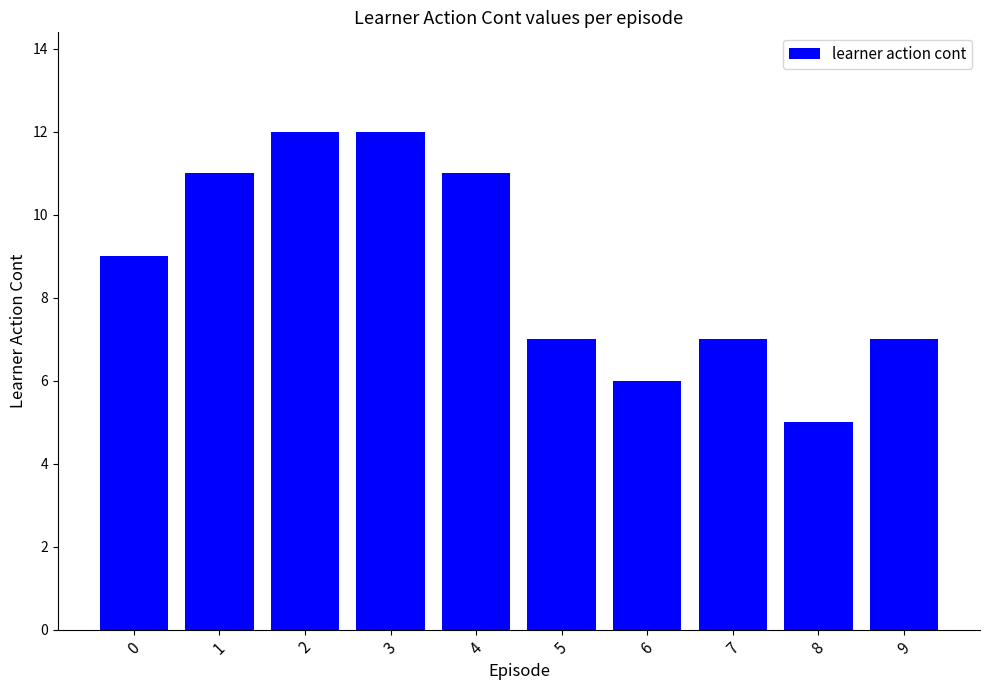

What is the approximate value at 4?

11